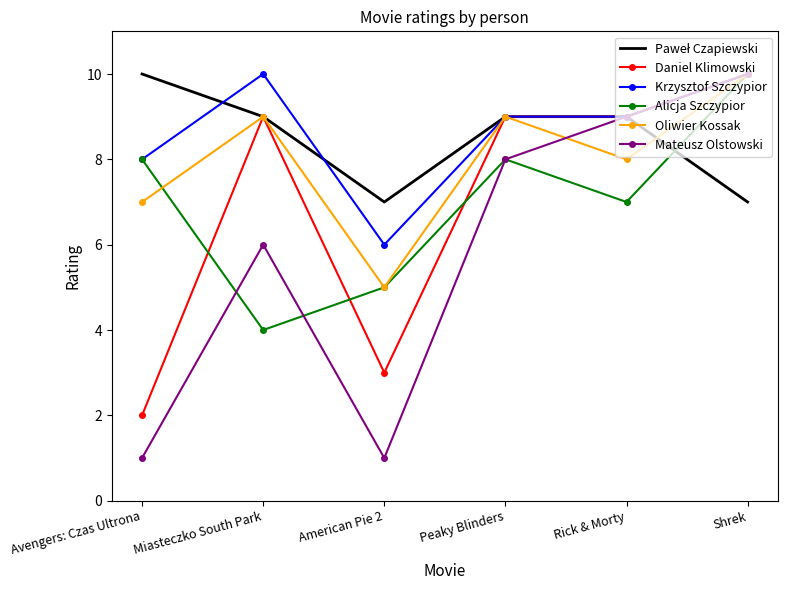

How many series are shown in this chart?

6